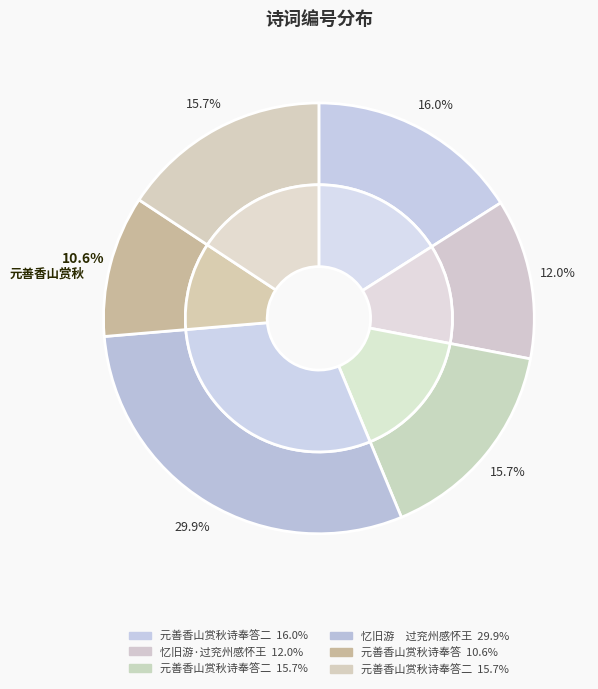

To the nearest percent, what is the average slice percentage?

17%